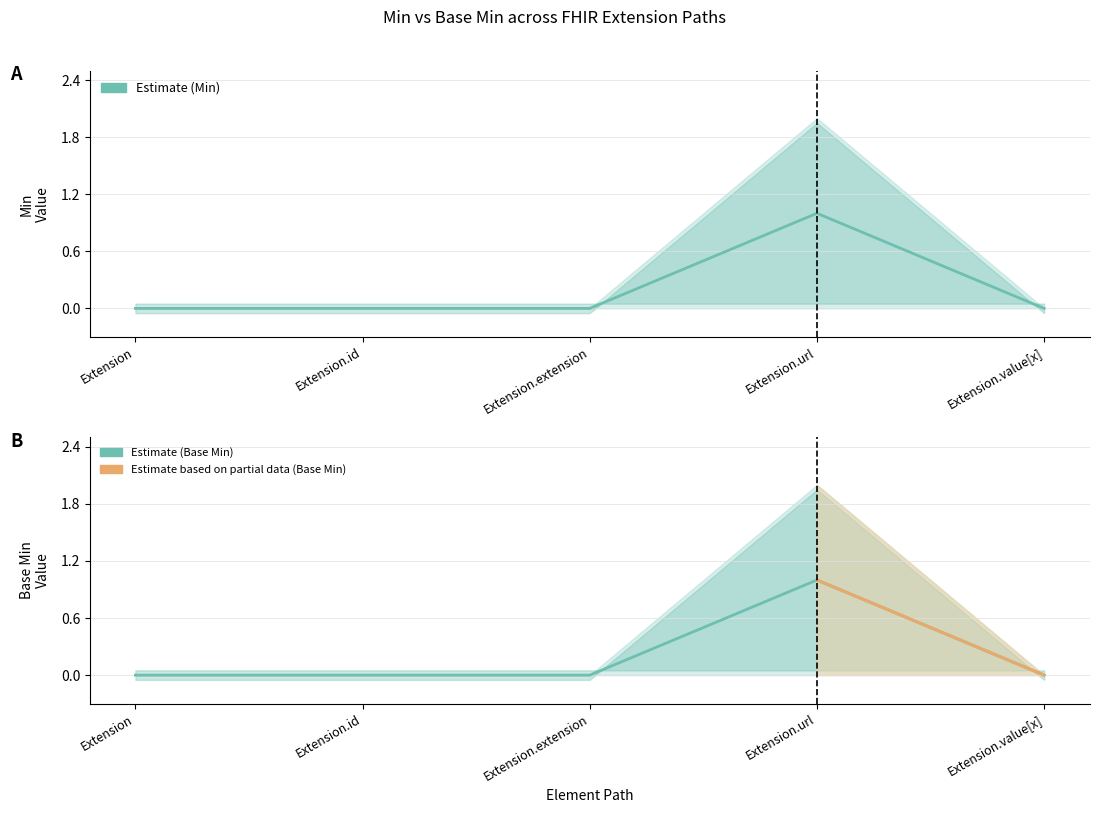

What is the approximate value of Base Min at Extension.url?

1